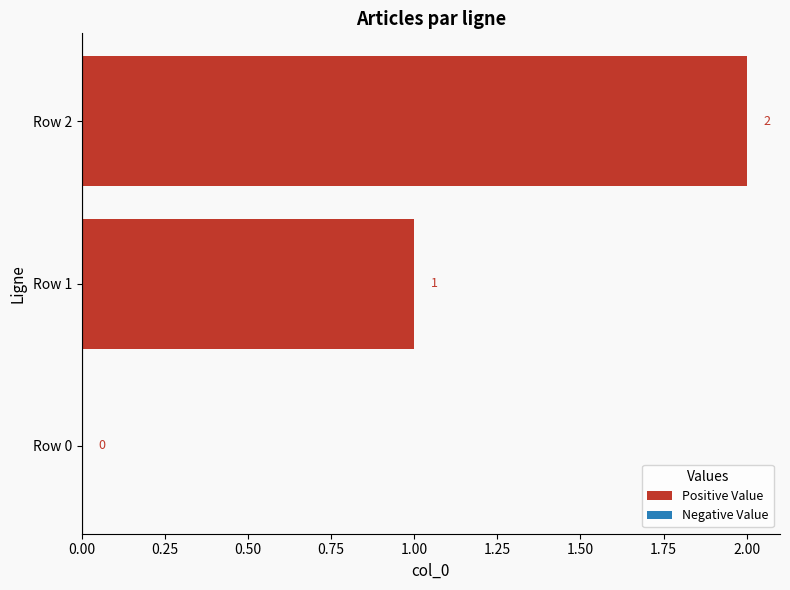

What is the sum of all values?

3